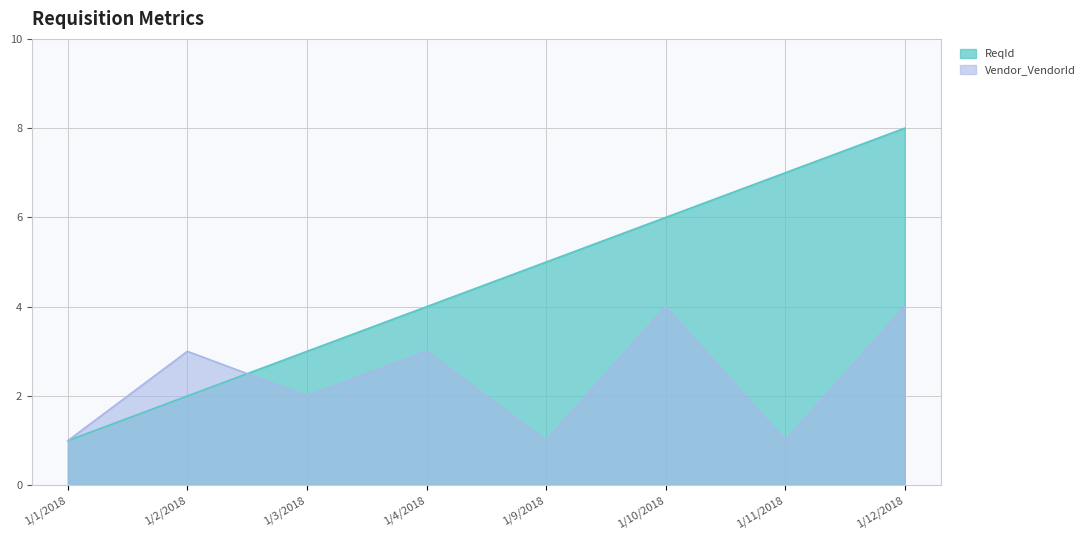

What is the minimum value shown in the chart?

1